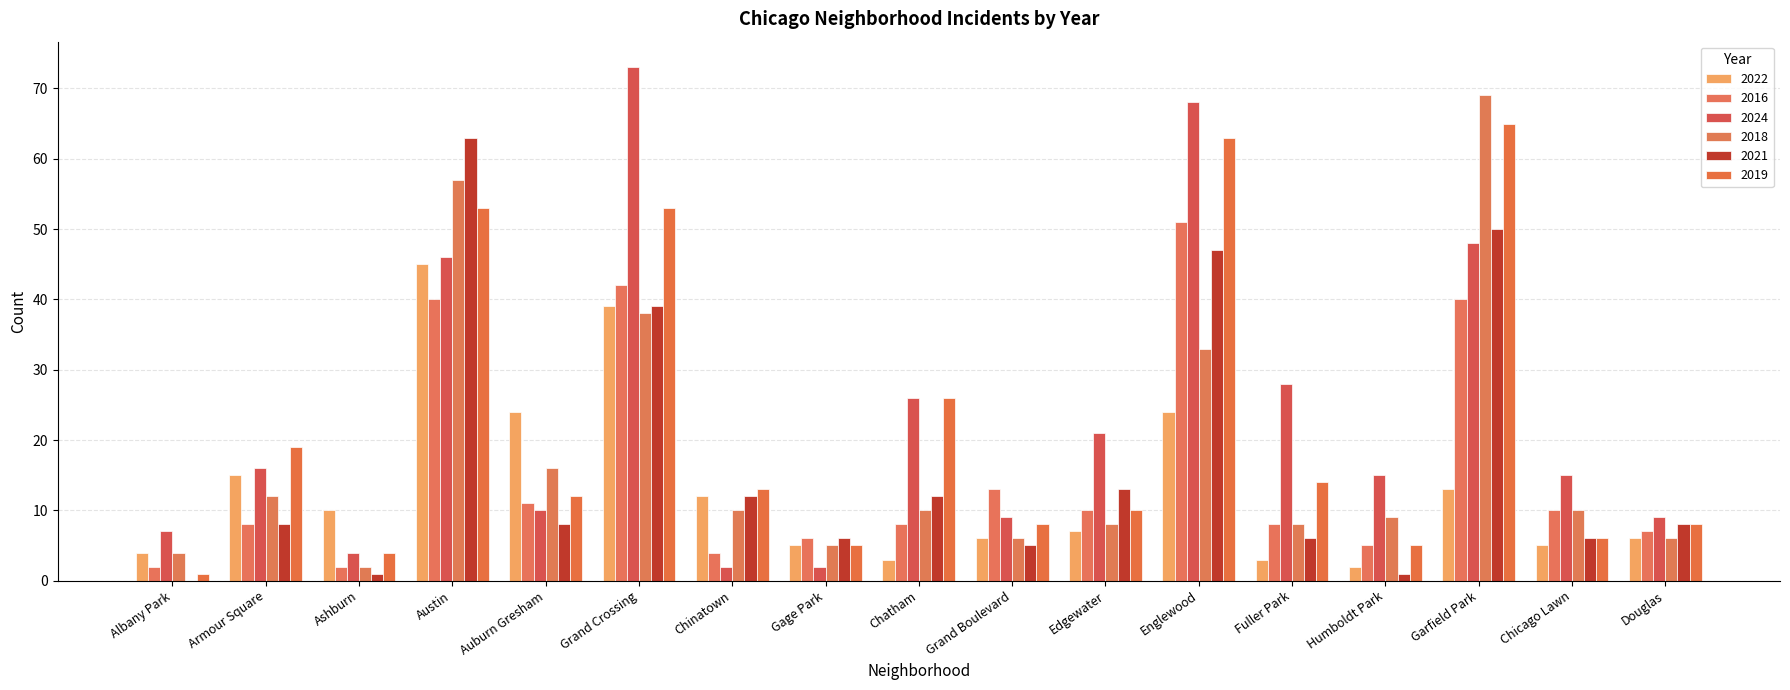

At which label is 2021 closest to 31?

Grand Crossing